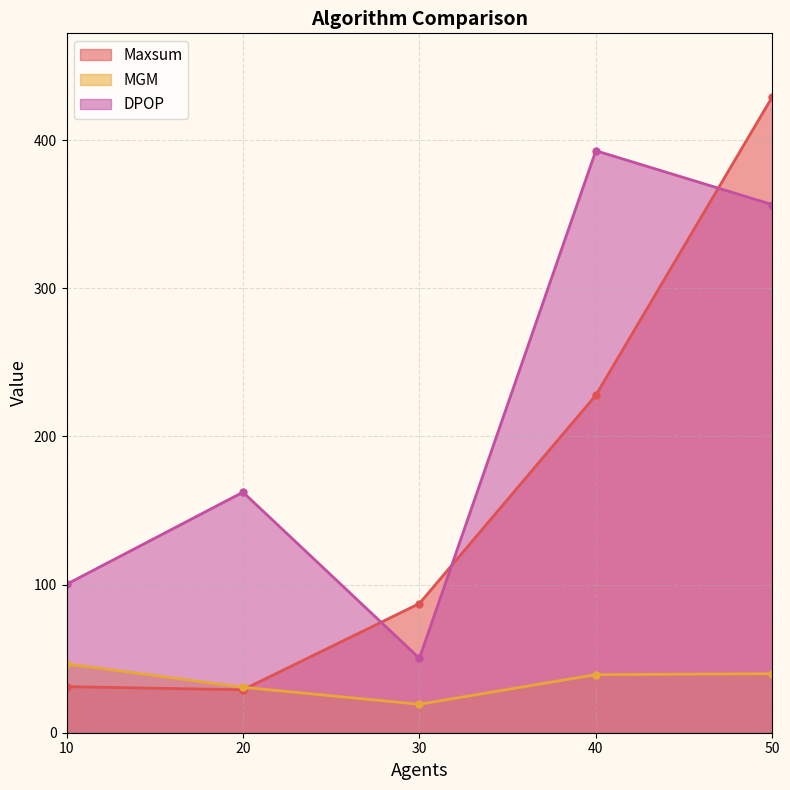

How many data points in DPOP are above 162?

3